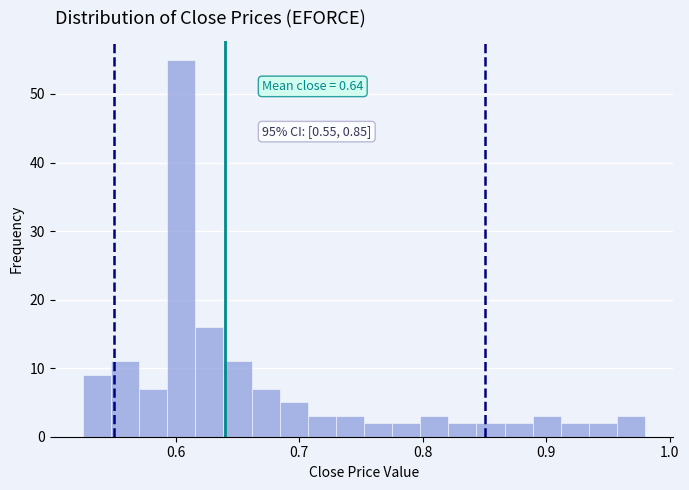

Around what value on the x-axis is the tallest bar? Give the approximate position of its centre, as read against the axis.

0.60